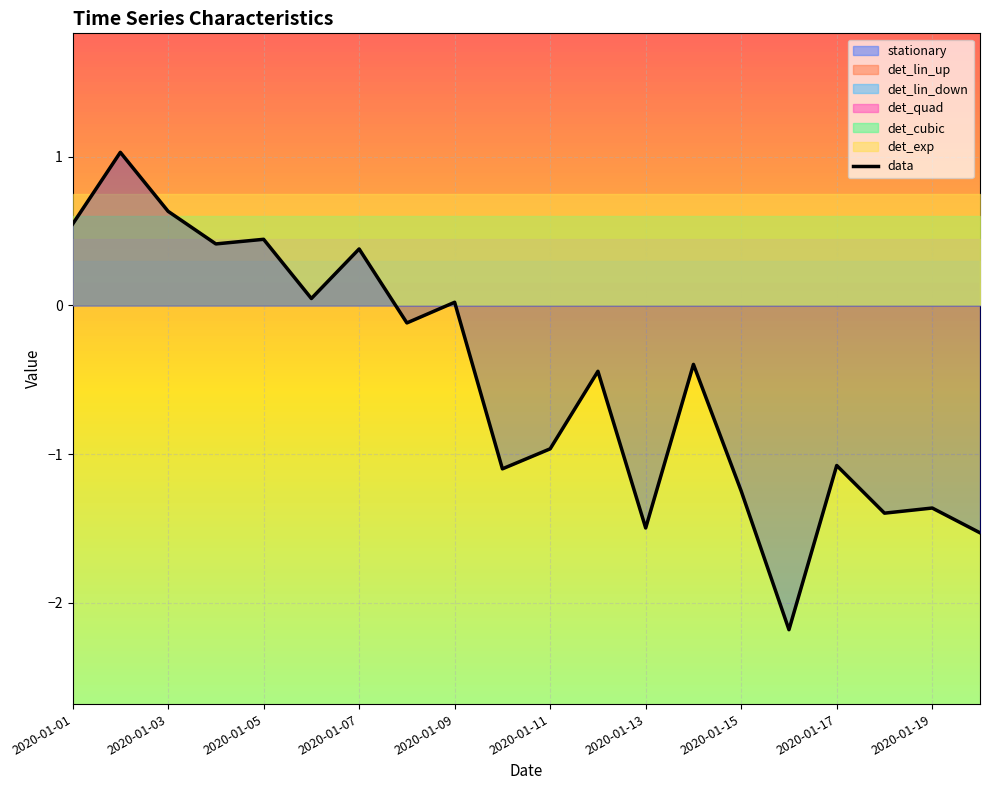

How many interior local peaks (higher than both neighbors) does the data have?

8